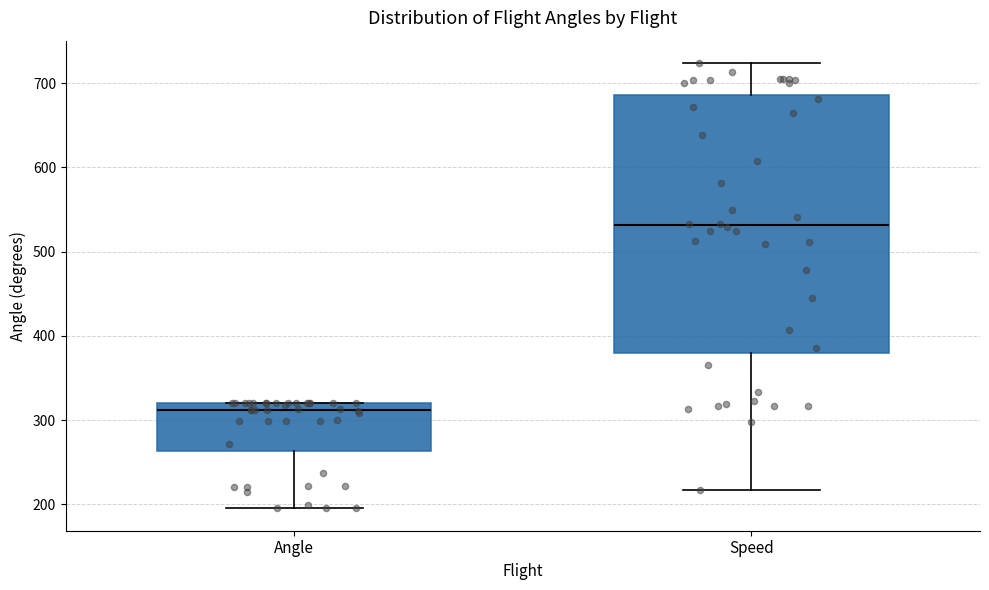

Which box has the highest median line?

Speed